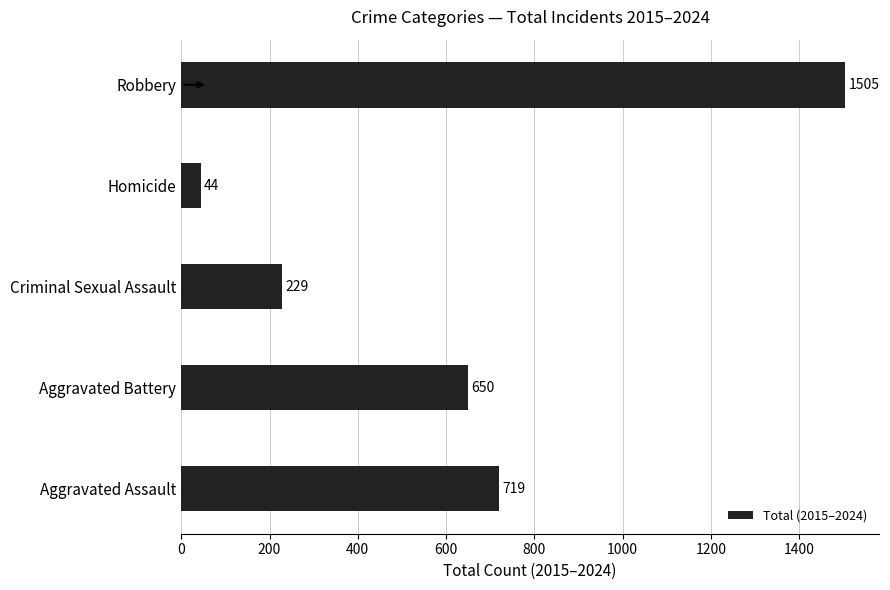

Rank the categories by value from highest to lowest.

Robbery, Aggravated Assault, Aggravated Battery, Criminal Sexual Assault, Homicide